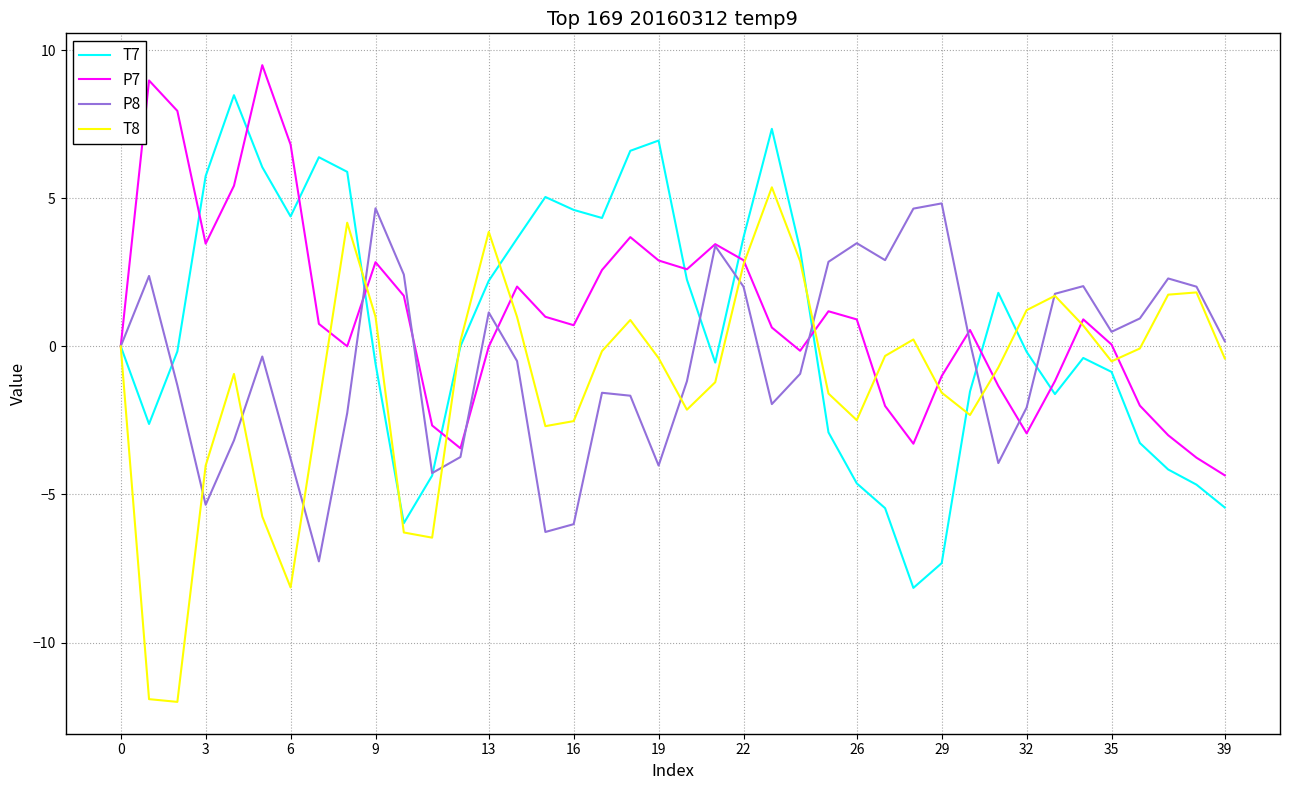

What is the smallest value displayed?

-12.0